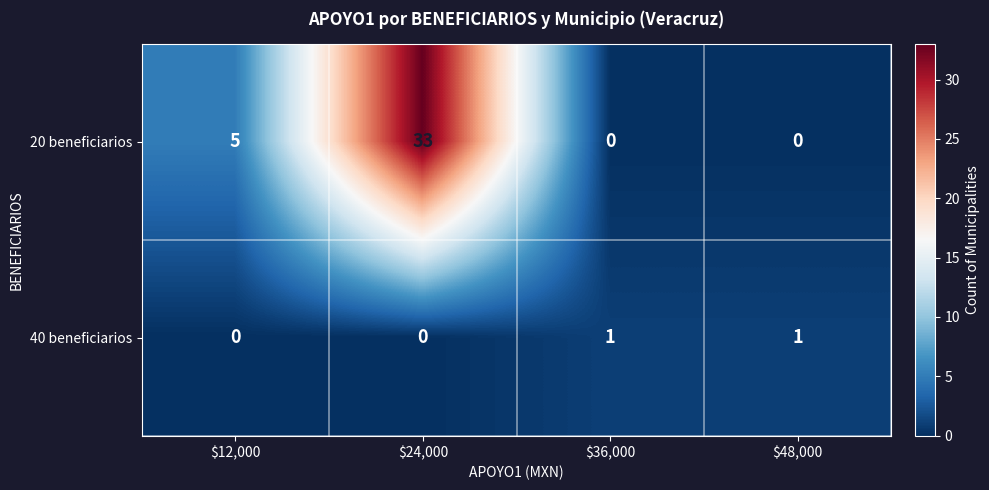

What is the sum of all 20 beneficiarios values?

38